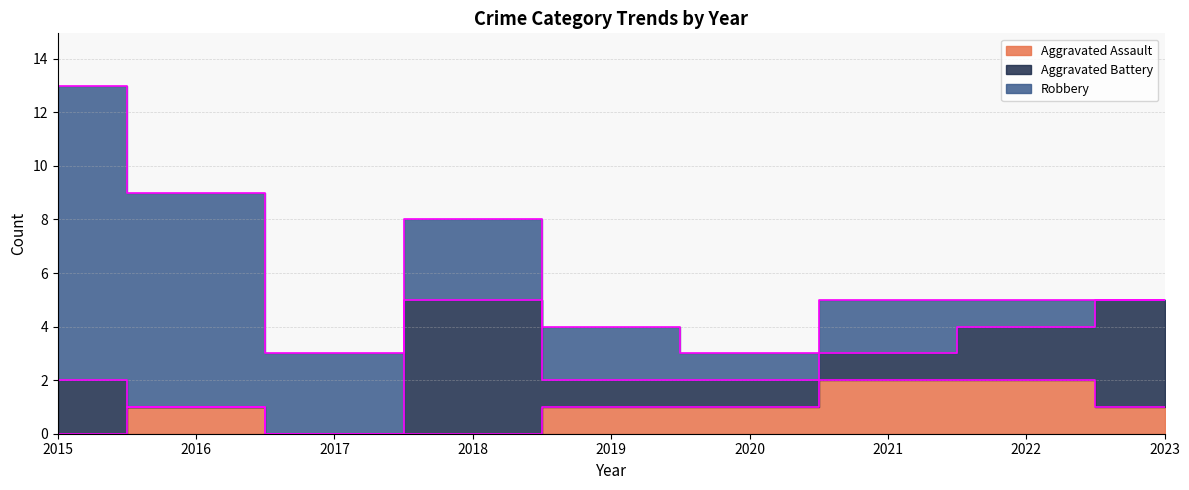

Between which two adjacent categories do Robbery and Aggravated Battery first intersect?

2017 and 2018